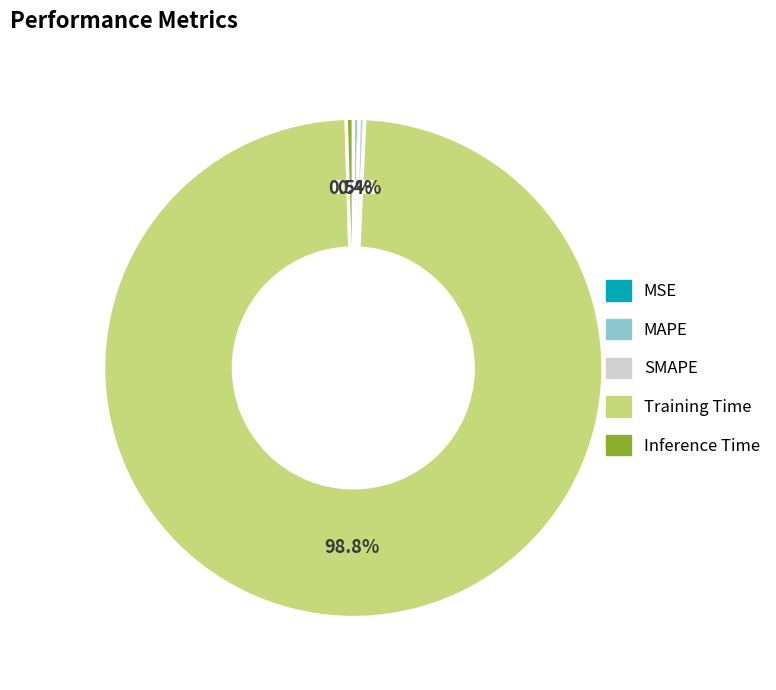

Does SMAPE represent more than half of the total?

No